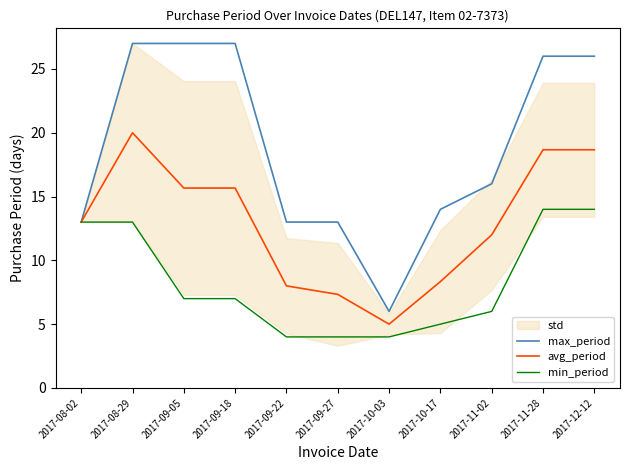

How many lines are shown in the chart?

3